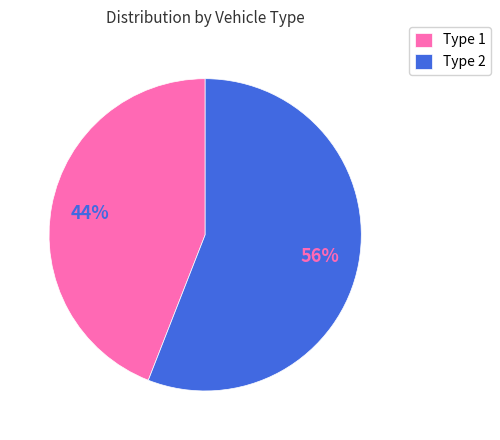

Which has a higher value, Type 2 or Type 1?

Type 2